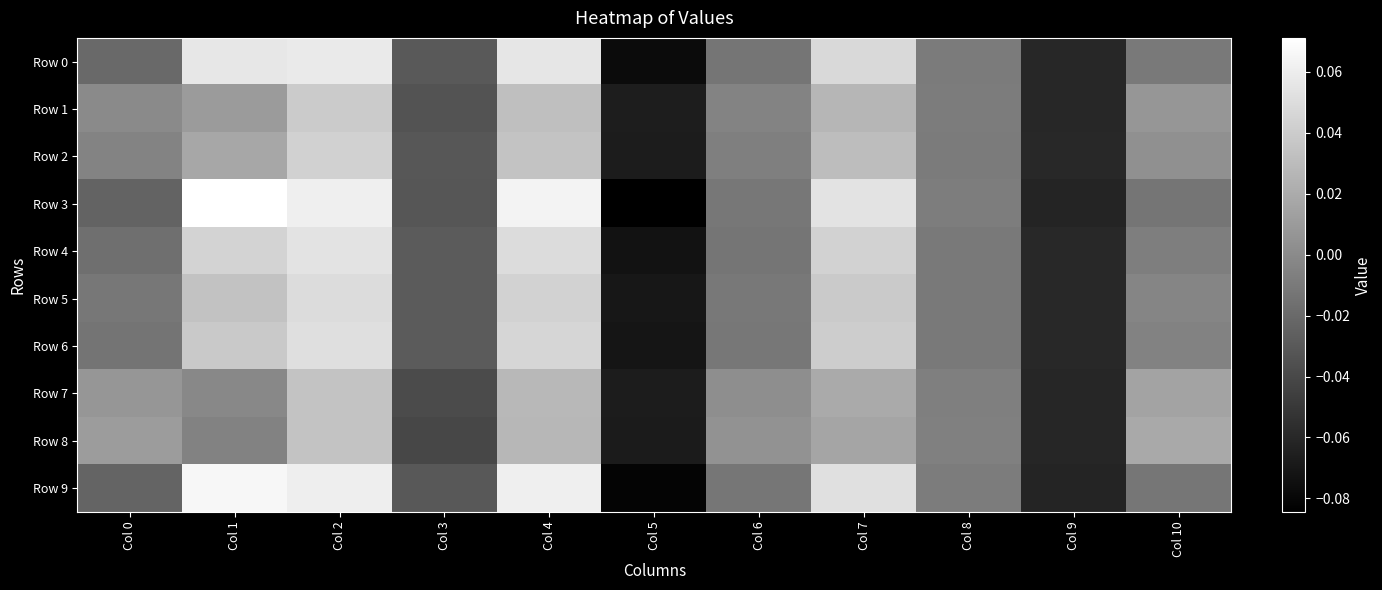

Which series has the widest spread of values?

Row 3